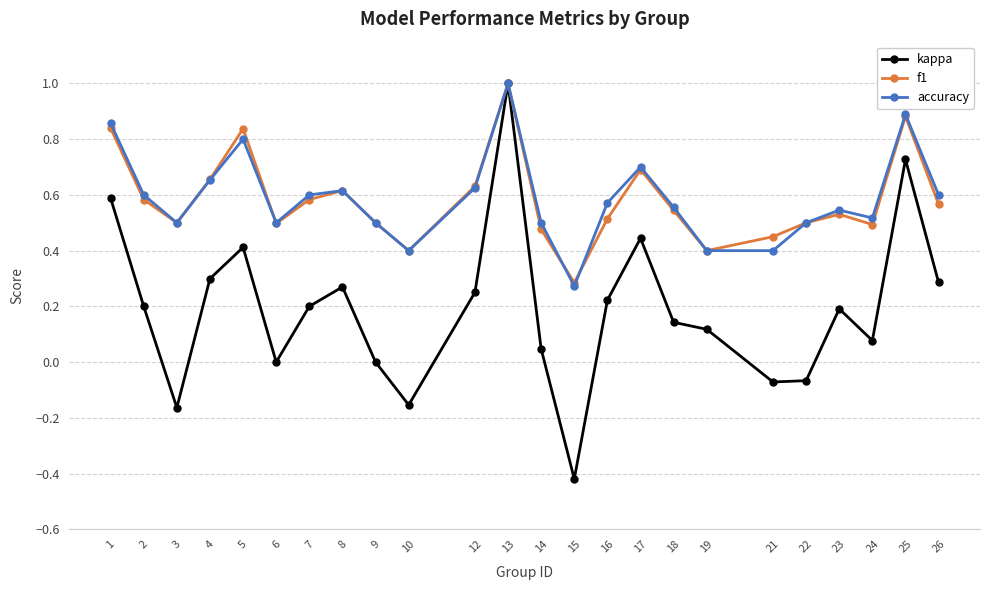

At which category does accuracy reach its first local peak?

5